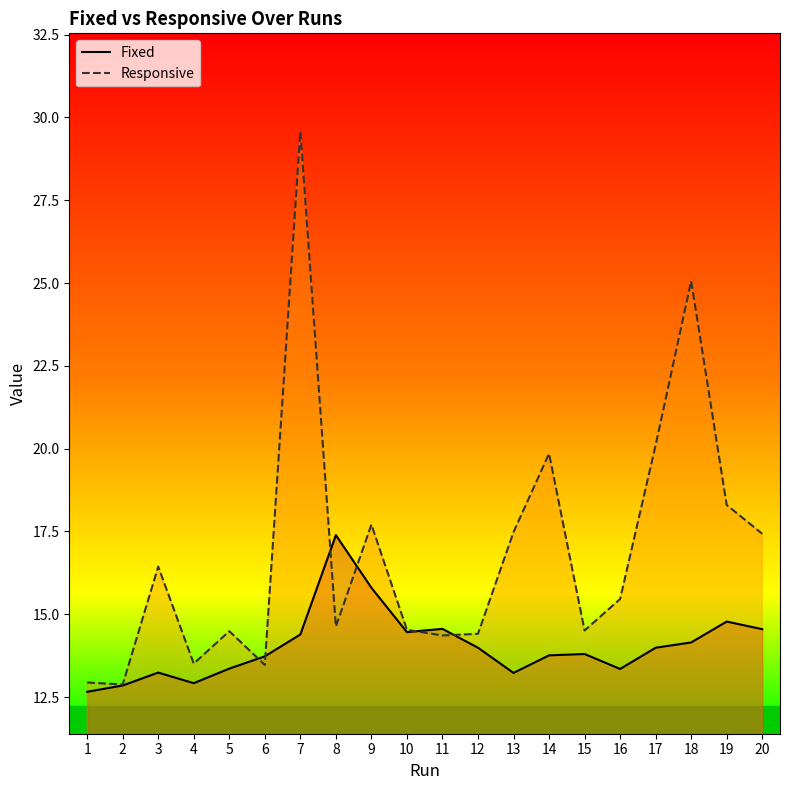

How many lines are shown in the chart?

2